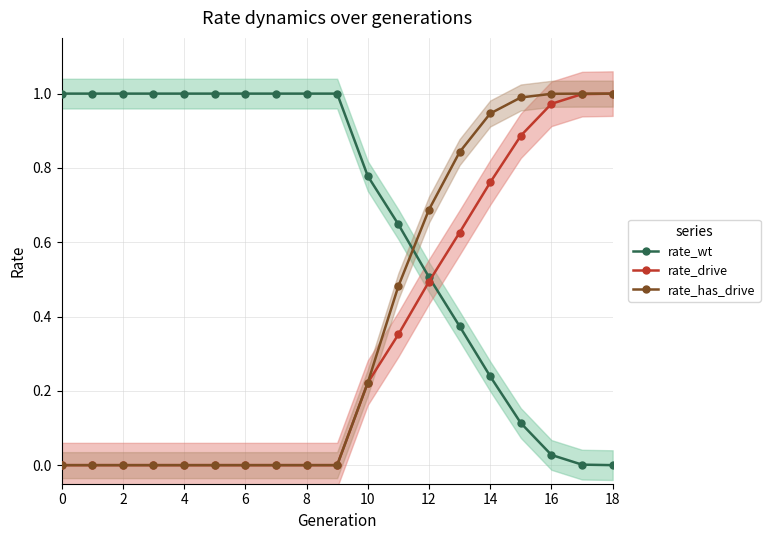

Which series has the widest spread of values?

rate_wt